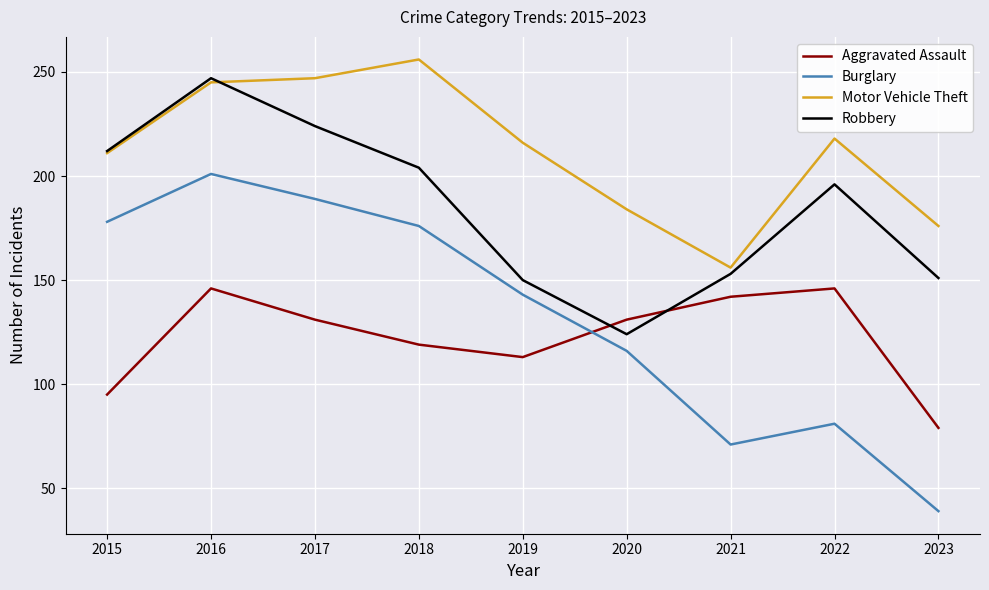

Is this an area chart (filled region under the line)?

No